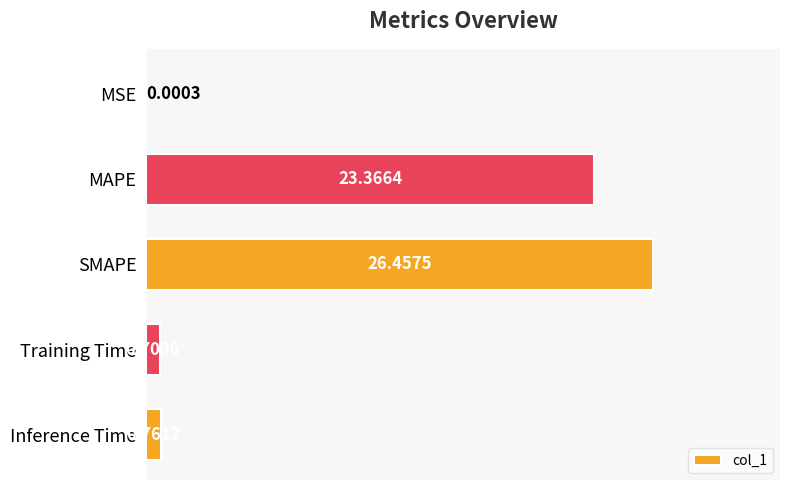

Which label corresponds to the largest value in the chart?

SMAPE